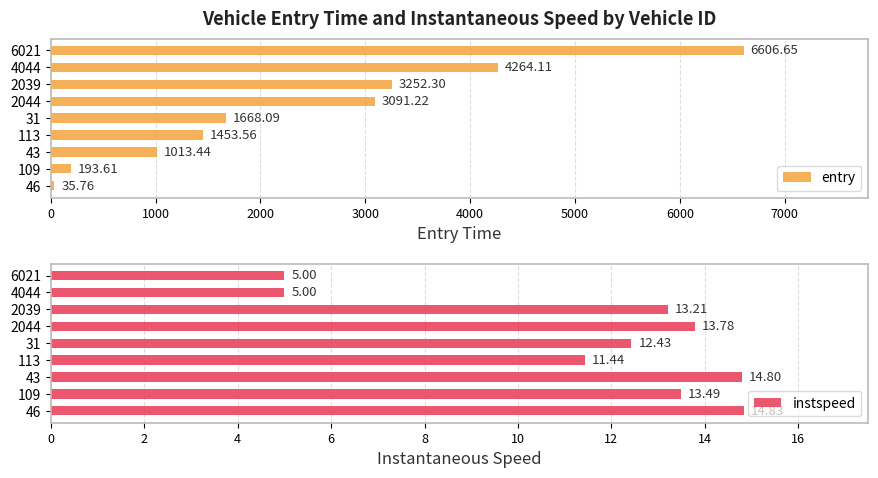

What is the smallest value displayed?

5.0